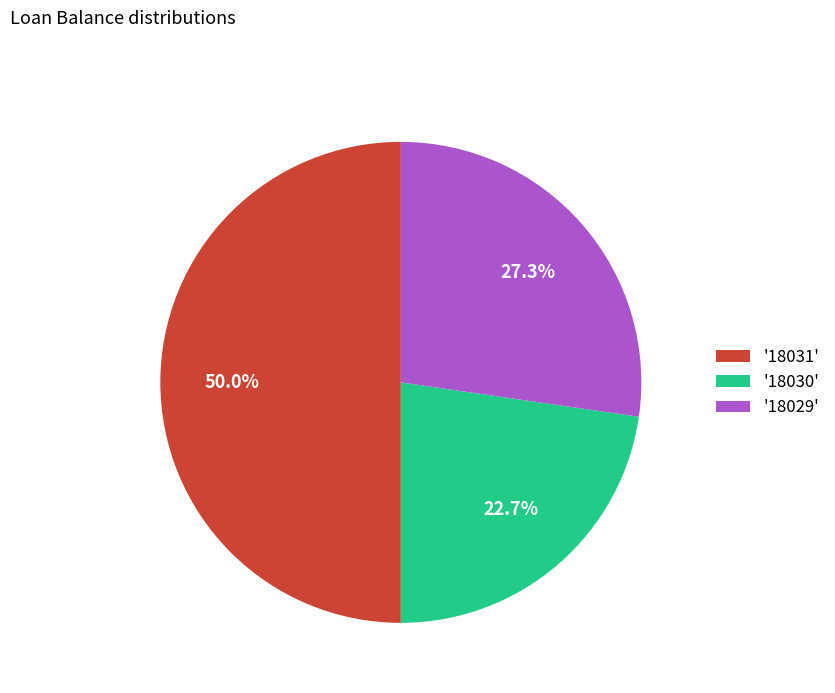

How many slices are in this pie chart?

3